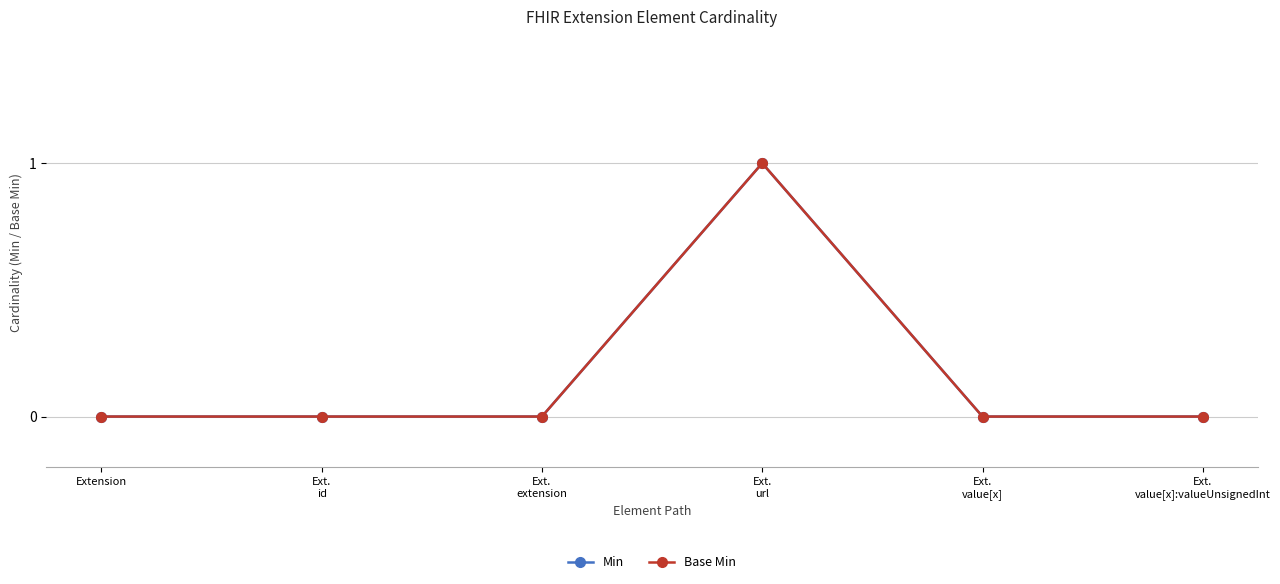

Does the chart have visible grid lines?

Yes